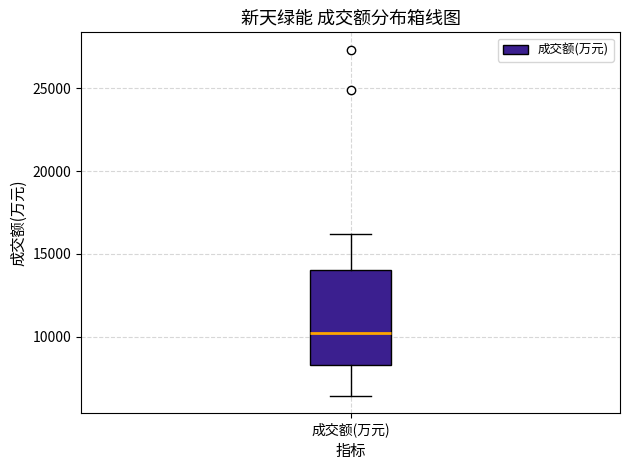

Where does the upper whisker of the box for 成交额(万元) end on the y-axis? The values are not printed on the chart, so give them approximately, as read against the axis.

16000